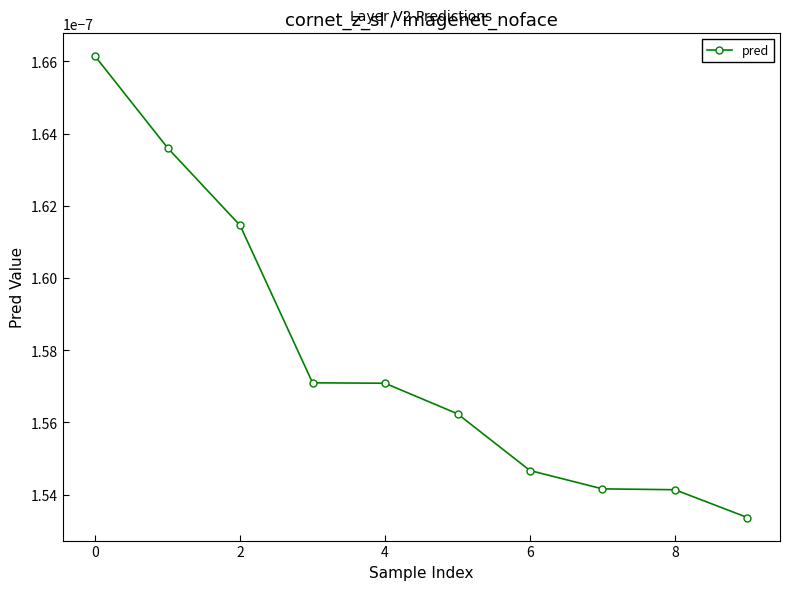

Count the values in the range 0 to 1.

10